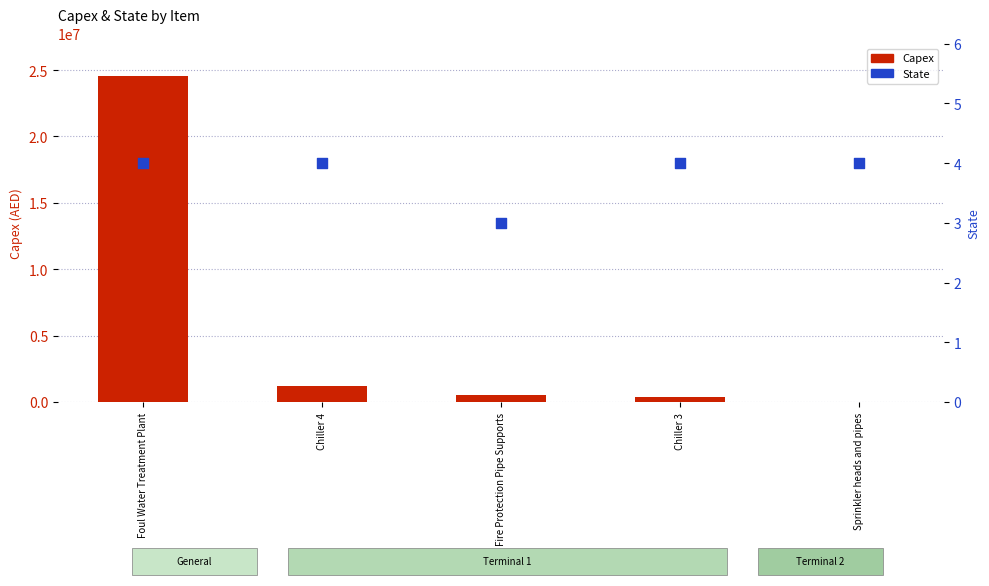

What are all the series names shown in the legend?

Capex, State